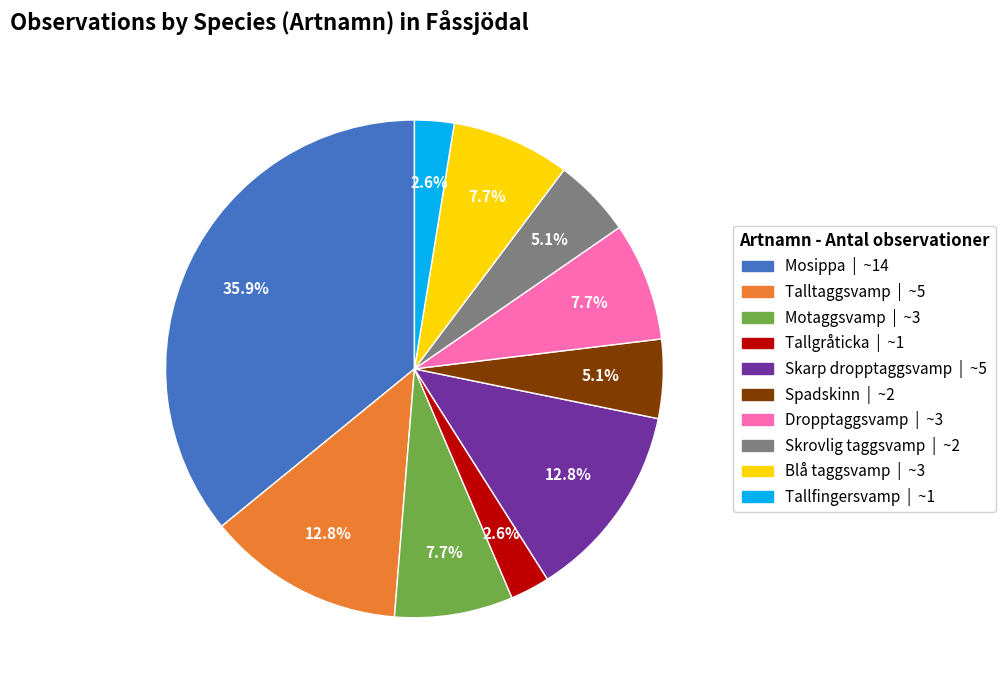

Which has a higher value, Blå taggsvamp or Skarp dropptaggsvamp?

Skarp dropptaggsvamp